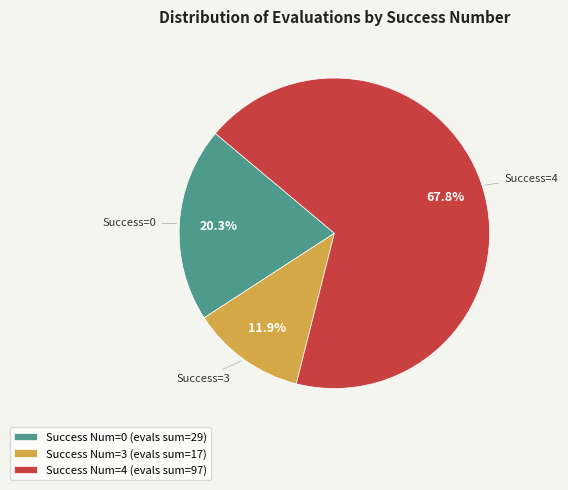

How many segments does this pie chart have?

3